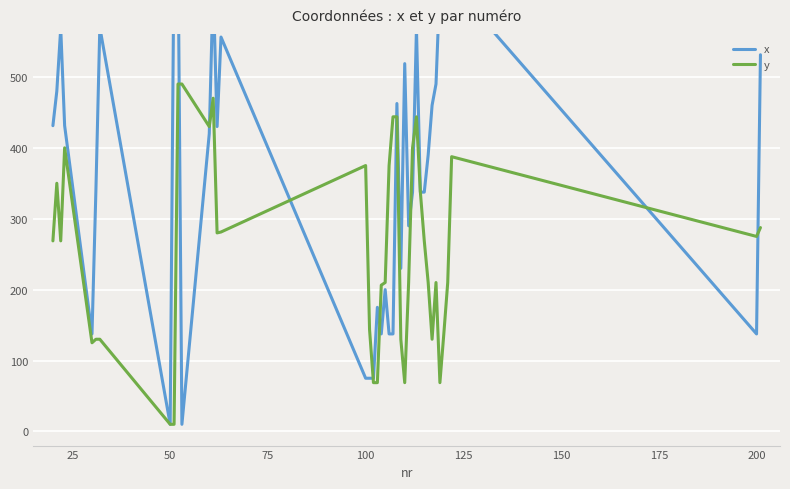

What is the average value of the x series?

374.1